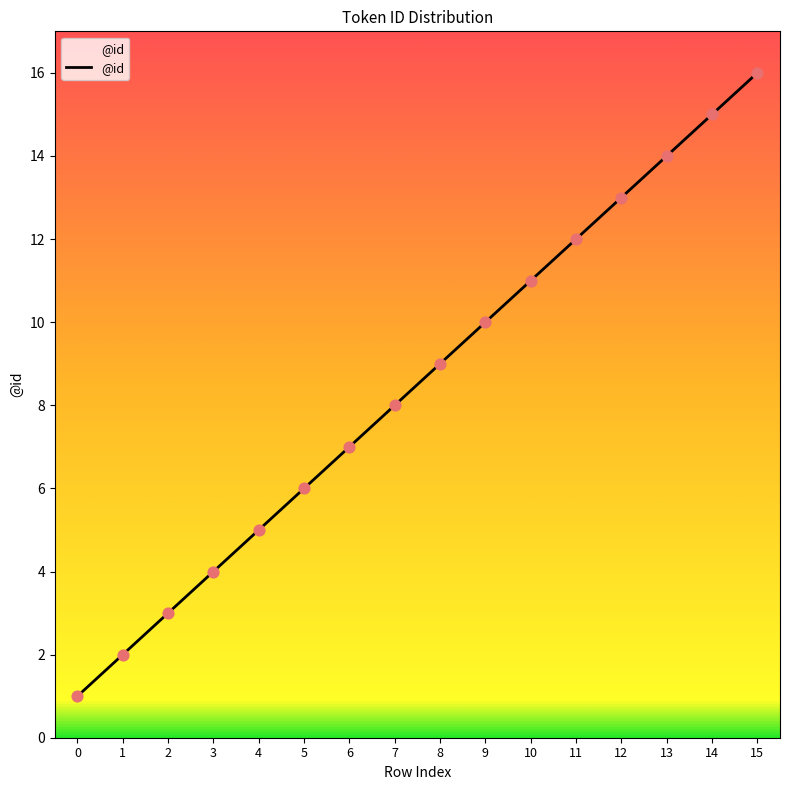

Which has a higher value, 5 or 13?

13